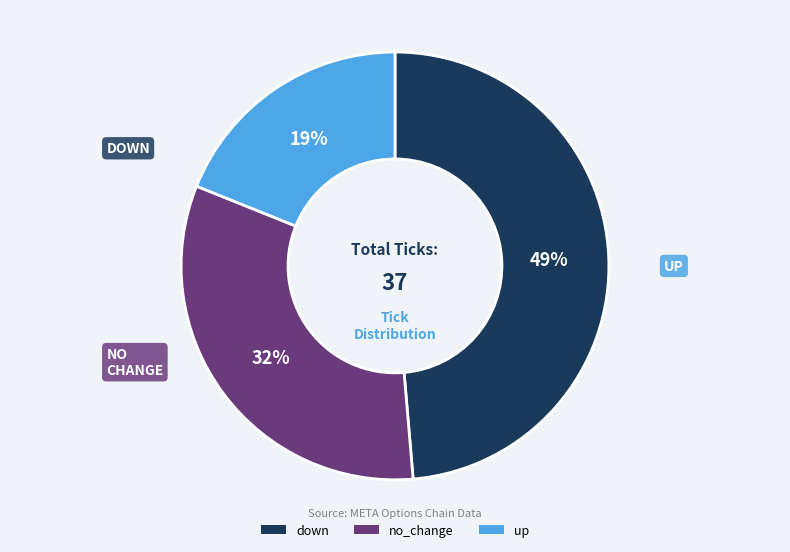

What percentage is the no_change slice, to the nearest percent?

32%